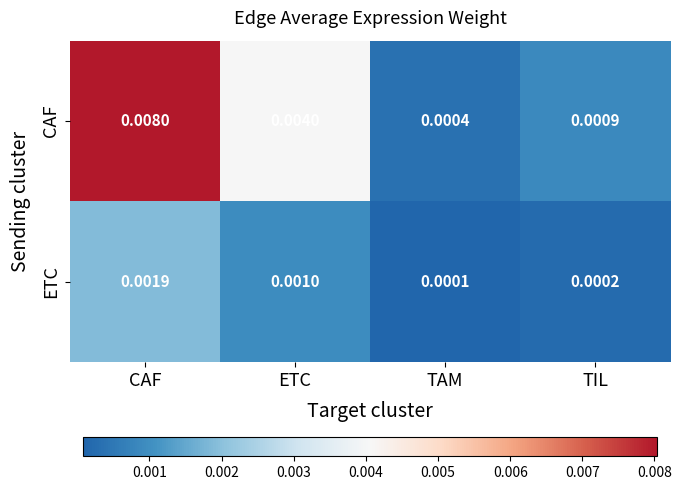

List the series in order of their peak value, lowest first.

ETC, CAF